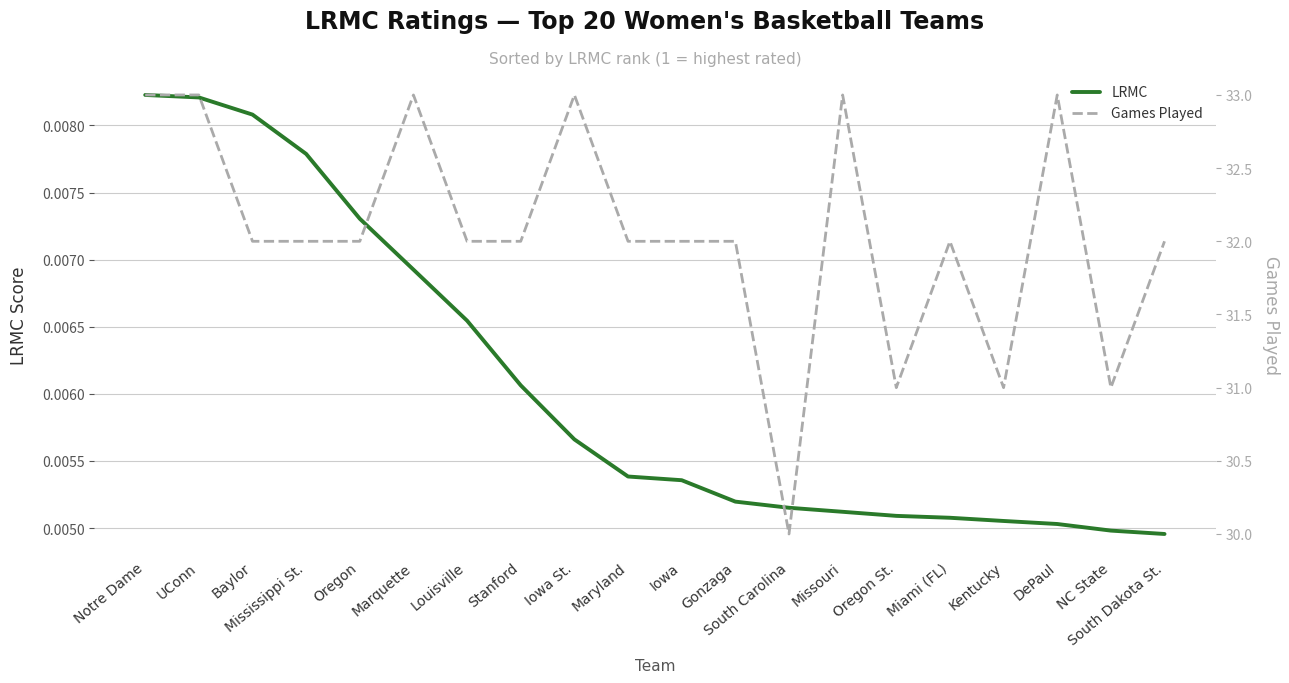

What is the value of the Games Played point at the 1st from the left?

33.0